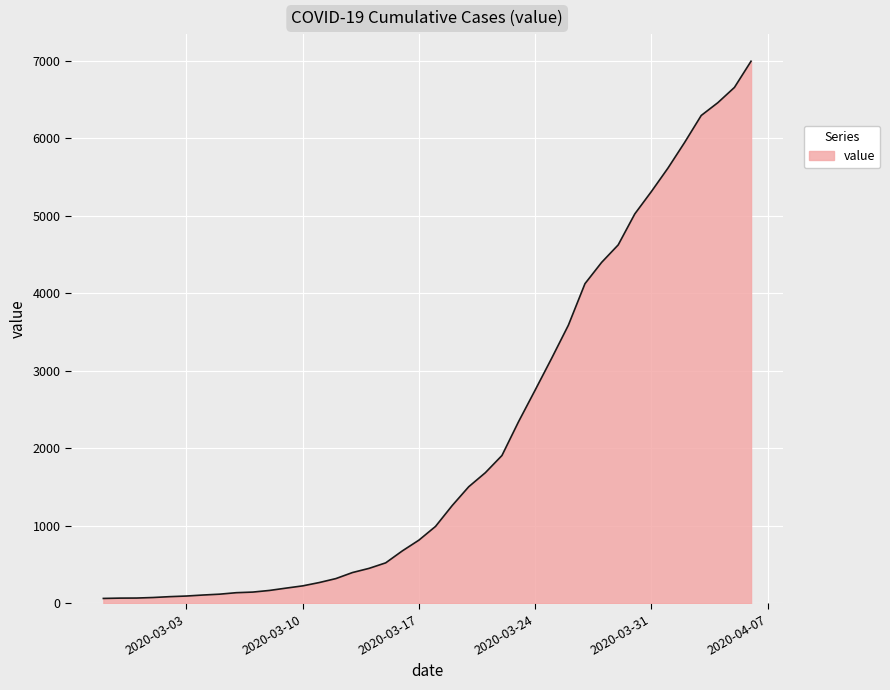

What is the maximum value shown in the chart?

6995